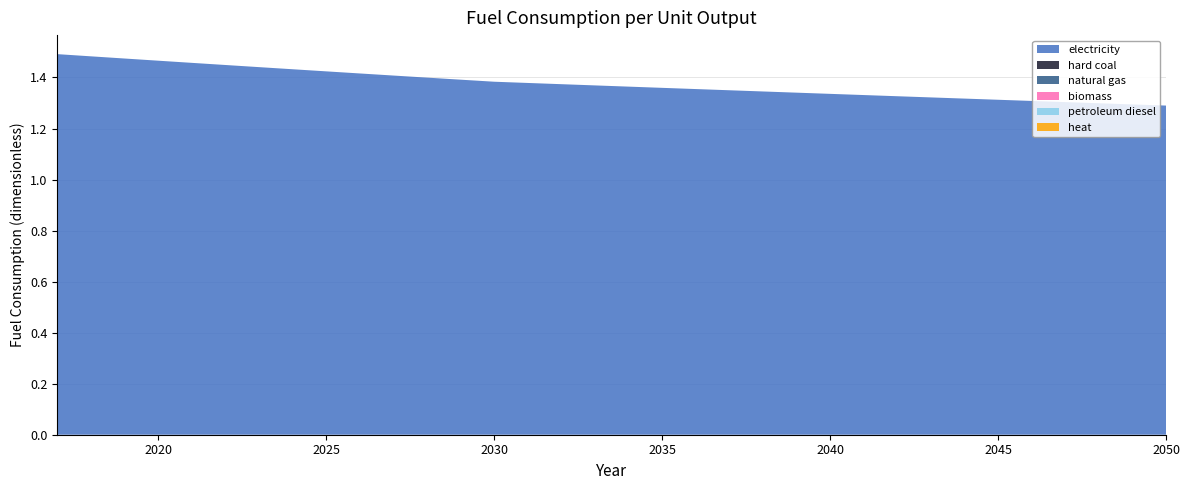

Reading left to right, transcribe all the data shown in this chart.

electricity: 1.5	1.5	1.5	1.5	1.5	1.4	1.4	1.4	1.4	1.4	1.4	1.4	1.4	1.4	1.4	1.4	1.4	1.4	1.4	1.4	1.3	1.3	1.3	1.3	1.3	1.3	1.3	1.3	1.3	1.3	1.3	1.3	1.3	1.3
hard coal: 0.0	0.0	0.0	0.0	0.0	0.0	0.0	0.0	0.0	0.0	0.0	0.0	0.0	0.0	0.0	0.0	0.0	0.0	0.0	0.0	0.0	0.0	0.0	0.0	0.0	0.0	0.0	0.0	0.0	0.0	0.0	0.0	0.0	0.0
natural gas: 0.0	0.0	0.0	0.0	0.0	0.0	0.0	0.0	0.0	0.0	0.0	0.0	0.0	0.0	0.0	0.0	0.0	0.0	0.0	0.0	0.0	0.0	0.0	0.0	0.0	0.0	0.0	0.0	0.0	0.0	0.0	0.0	0.0	0.0
biomass: 0.0	0.0	0.0	0.0	0.0	0.0	0.0	0.0	0.0	0.0	0.0	0.0	0.0	0.0	0.0	0.0	0.0	0.0	0.0	0.0	0.0	0.0	0.0	0.0	0.0	0.0	0.0	0.0	0.0	0.0	0.0	0.0	0.0	0.0
petroleum diesel: 0.0	0.0	0.0	0.0	0.0	0.0	0.0	0.0	0.0	0.0	0.0	0.0	0.0	0.0	0.0	0.0	0.0	0.0	0.0	0.0	0.0	0.0	0.0	0.0	0.0	0.0	0.0	0.0	0.0	0.0	0.0	0.0	0.0	0.0
heat: 0.0	0.0	0.0	0.0	0.0	0.0	0.0	0.0	0.0	0.0	0.0	0.0	0.0	0.0	0.0	0.0	0.0	0.0	0.0	0.0	0.0	0.0	0.0	0.0	0.0	0.0	0.0	0.0	0.0	0.0	0.0	0.0	0.0	0.0